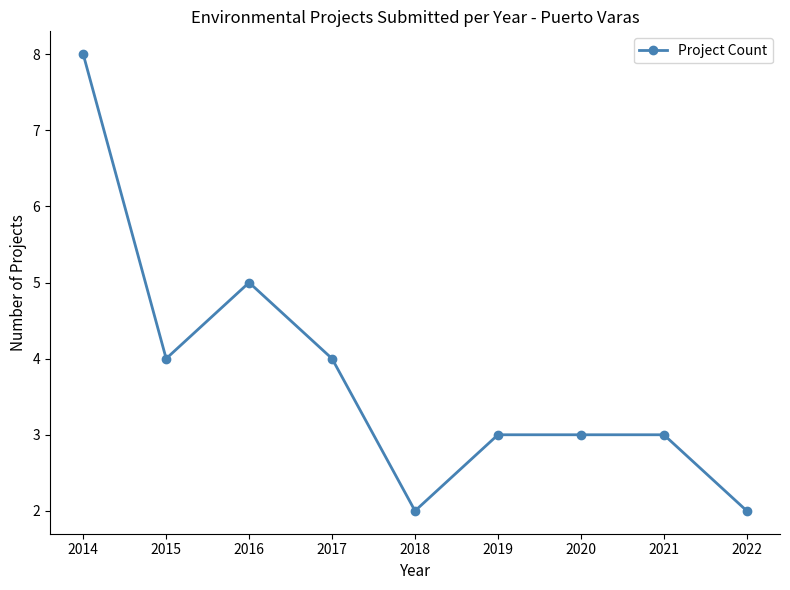

Reading left to right, list all the values displayed in this chart.

2014=8	2015=4	2016=5	2017=4	2018=2	2019=3	2020=3	2021=3	2022=2